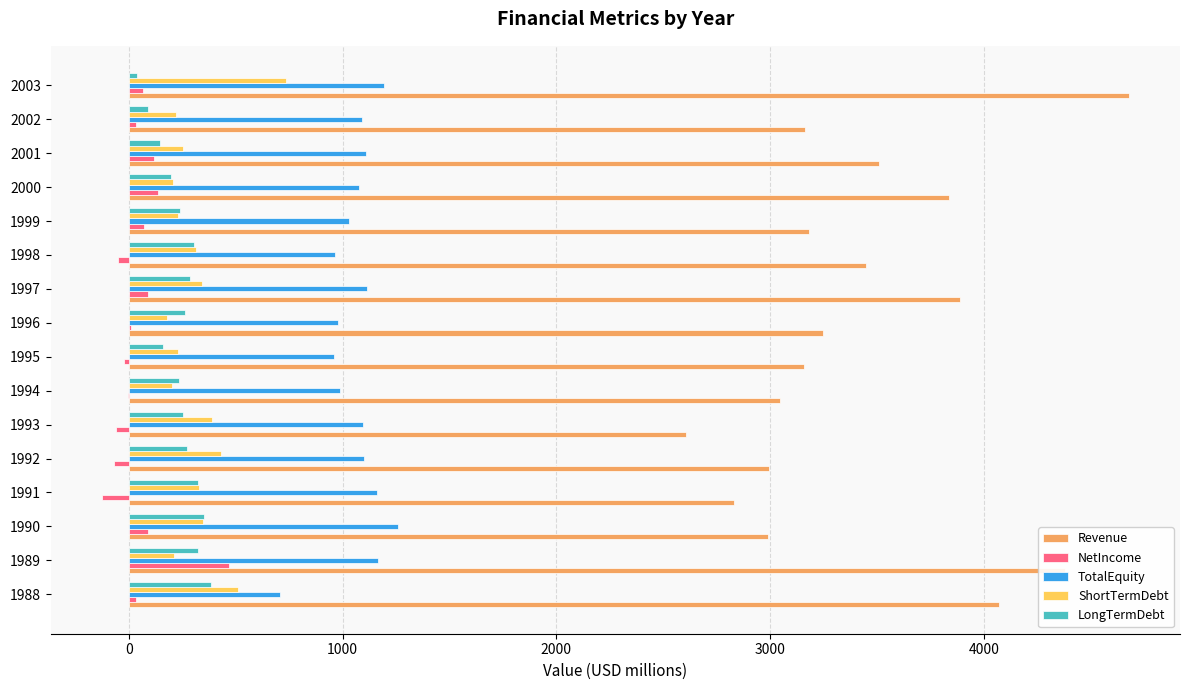

How many values in the NetIncome series exceed 33?

8